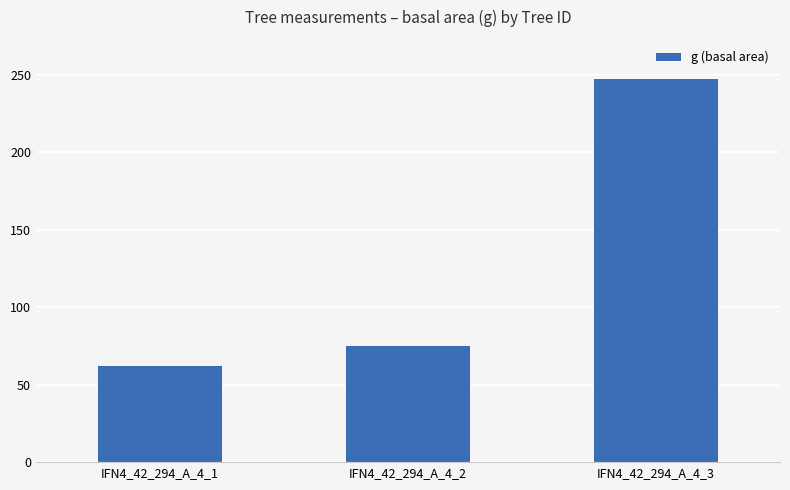

What is the ratio of the value at IFN4_42_294_A_4_3 to the value at IFN4_42_294_A_4_1?

4.0